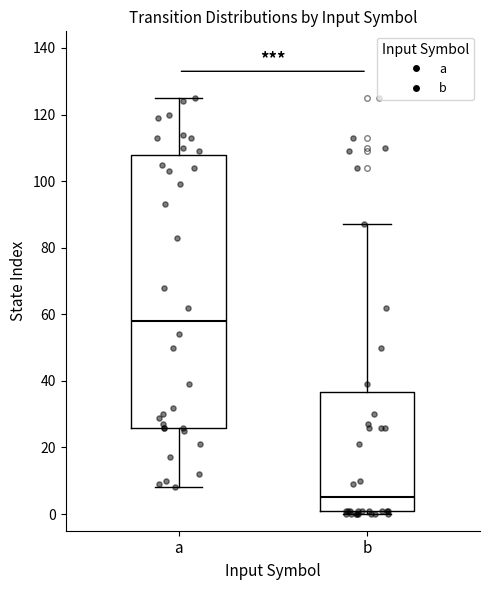

Comparing the boxes themselves (not the whiskers), which one is the tallest?

a